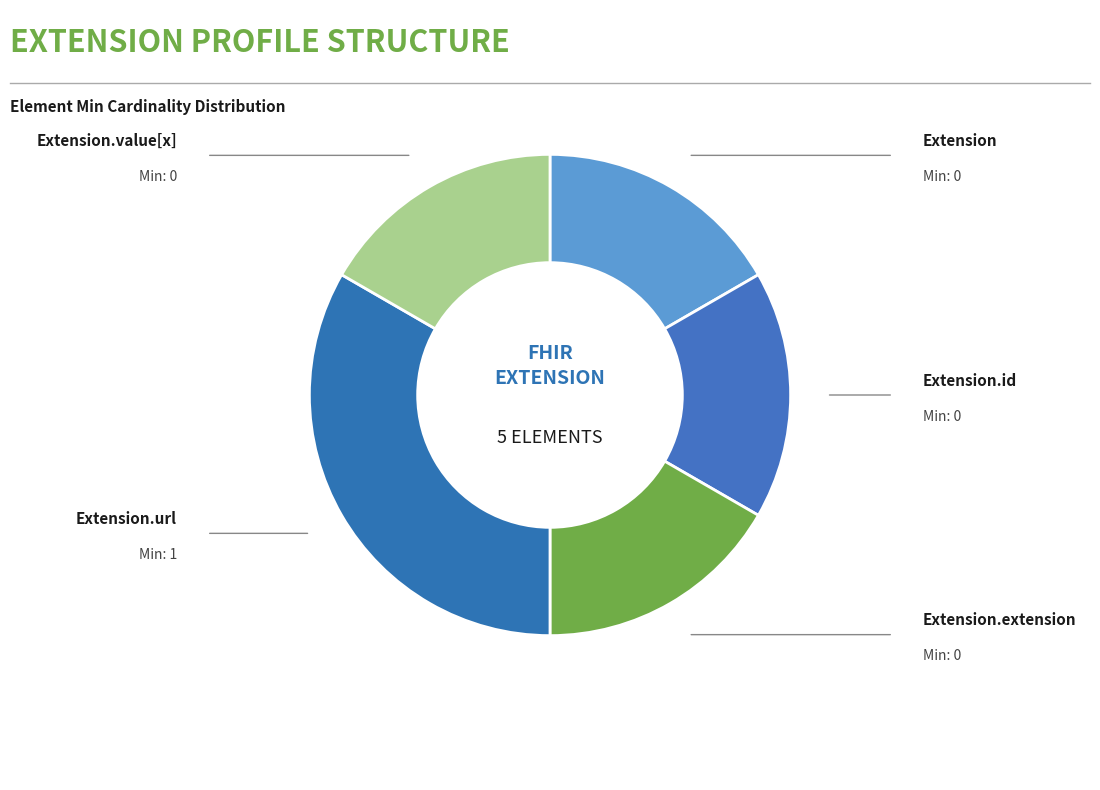

How many slices are in this pie chart?

5